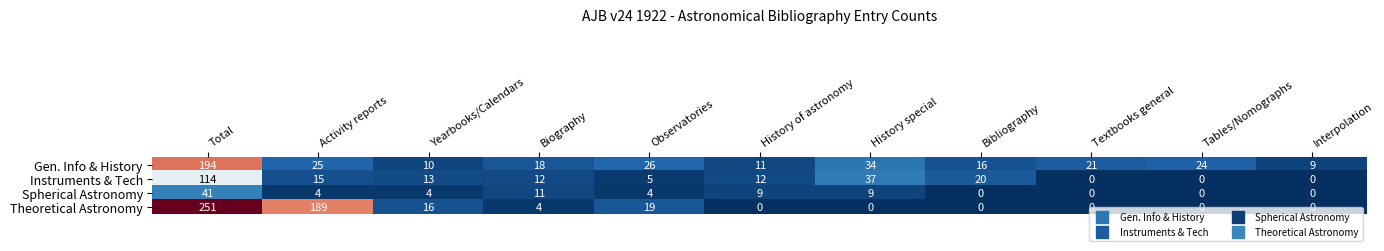

Is it true that Theoretical Astronomy equals 147 at Interpolation?

False